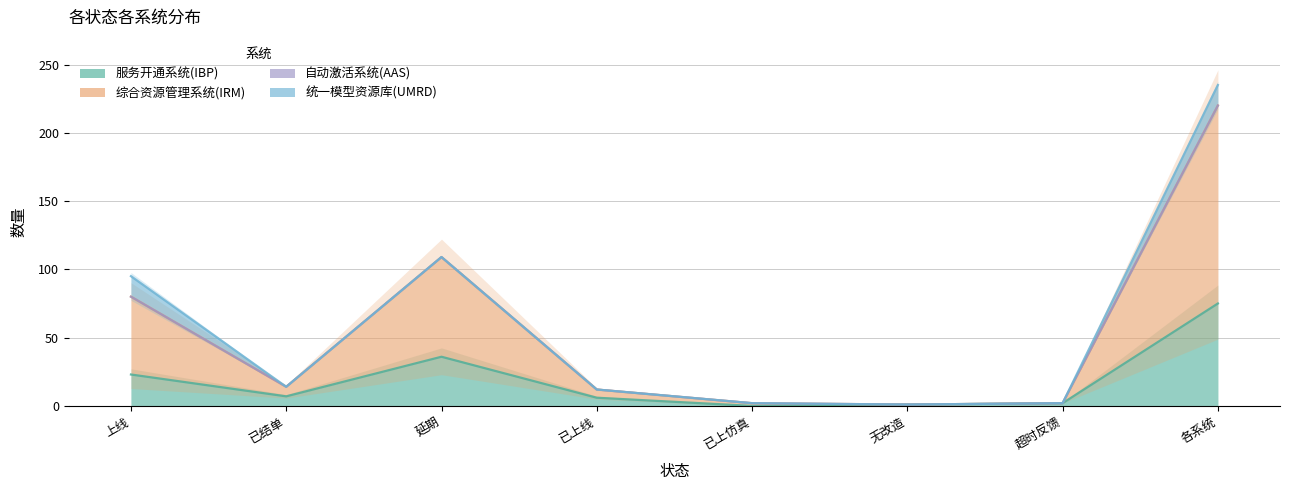

The 服务开通系统(IBP) series shows 23 at 上线. True or false?

True